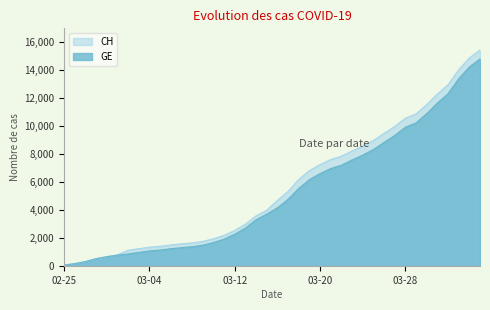

What is the difference between the second highest and second lowest values in the GE series?

14043